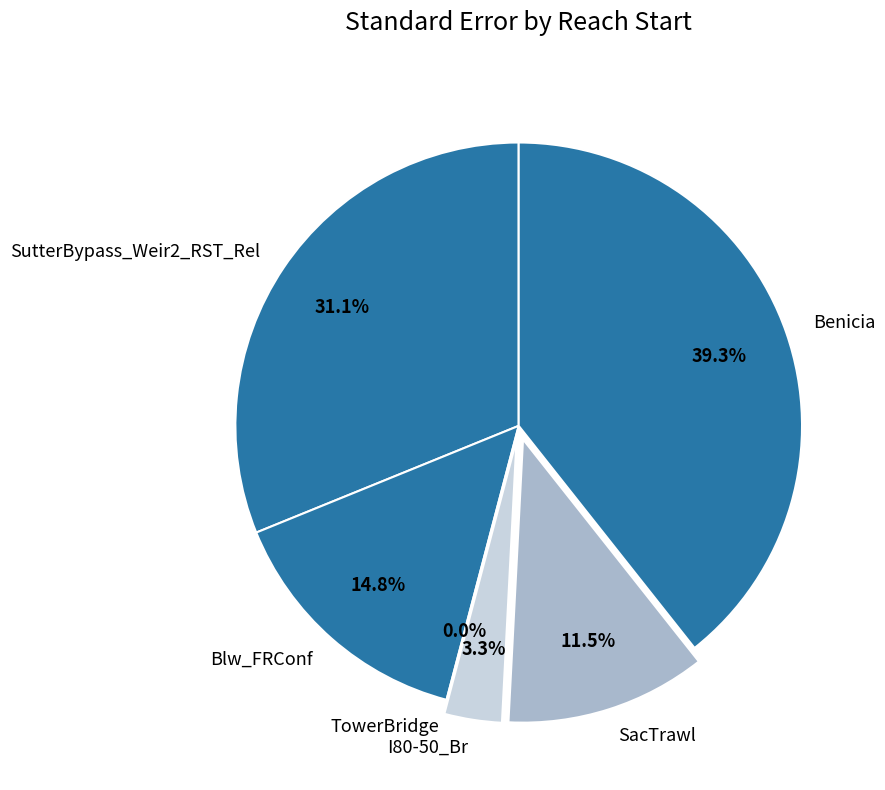

To the nearest percent, what is the difference between the SacTrawl and SutterBypass_Weir2_RST_Rel slice percentages?

20%